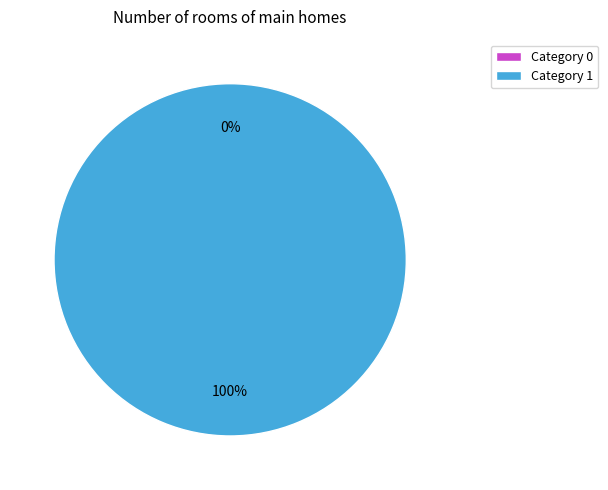

How many slices are in this pie chart?

2